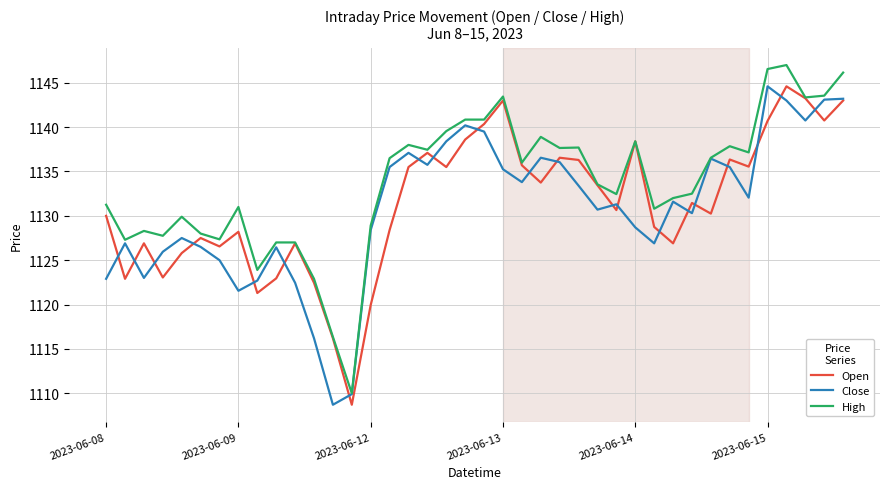

What is the minimum value shown in the chart?

1108.7